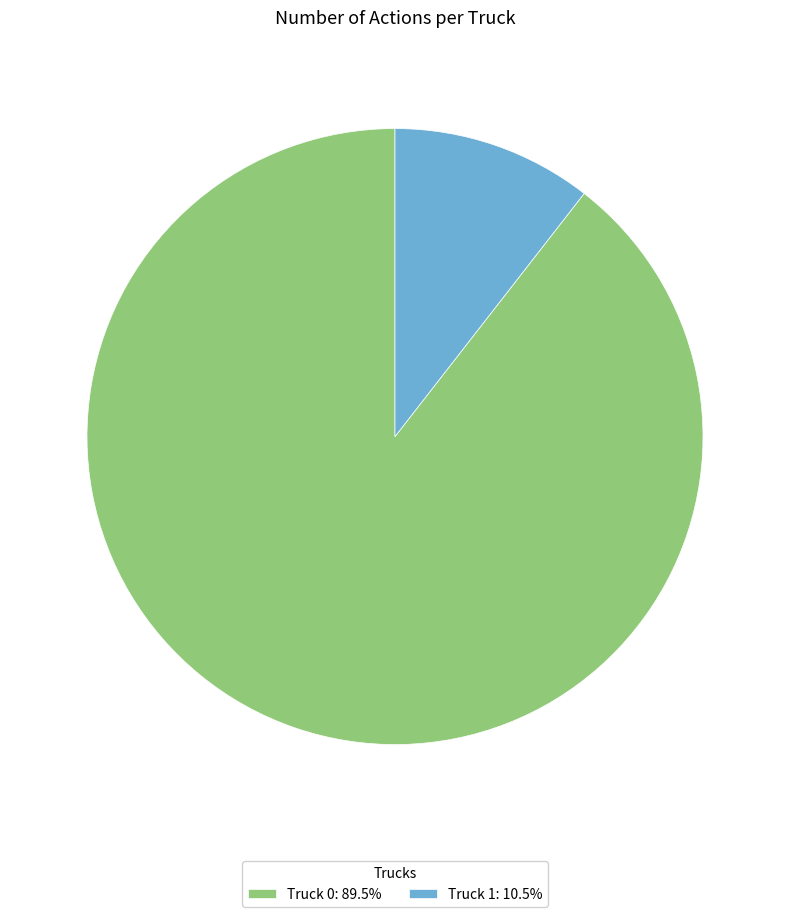

Is the sum of Truck 1: 10.5% and Truck 0: 89.5% greater than half?

Yes